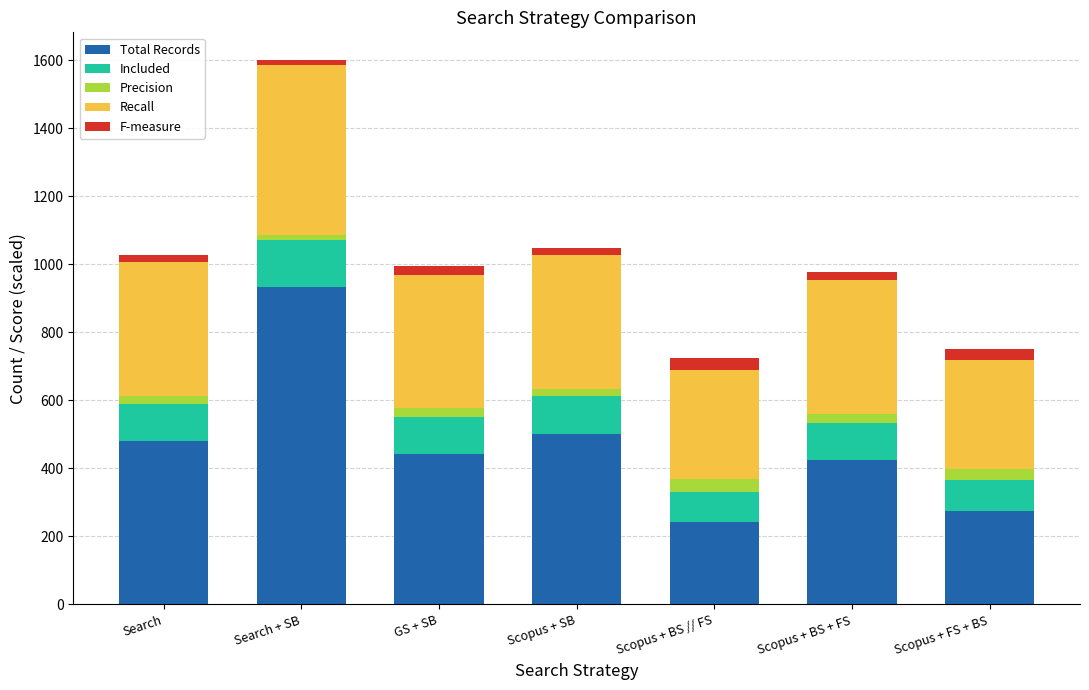

Which category has the highest value in the Total Records series?

Search + SB